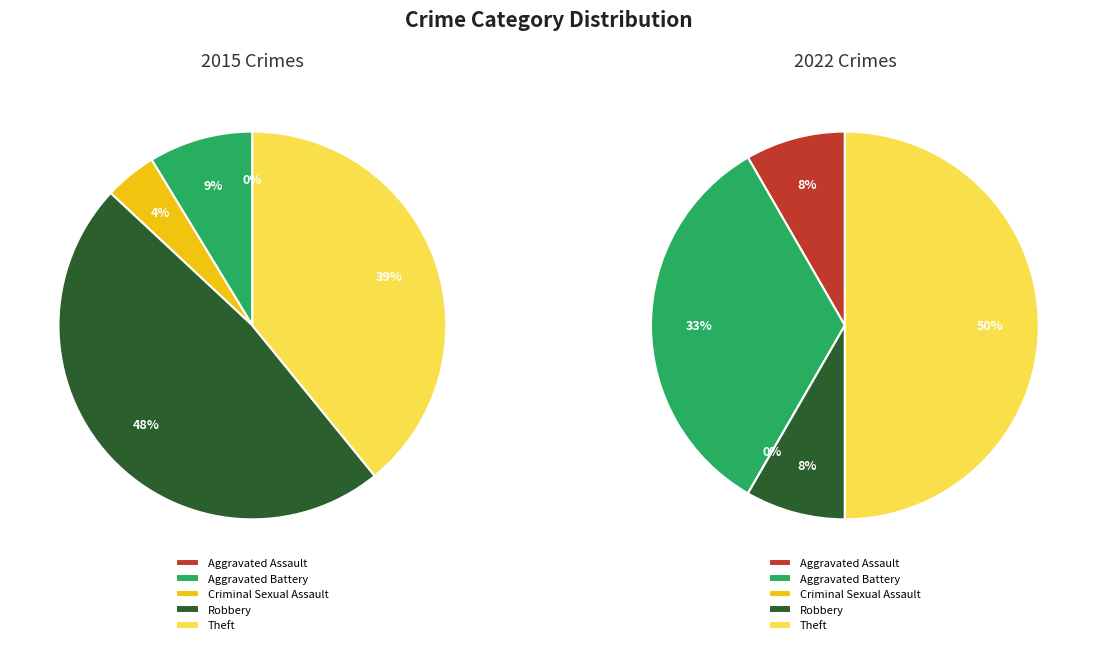

How many slices are in this pie chart?

5